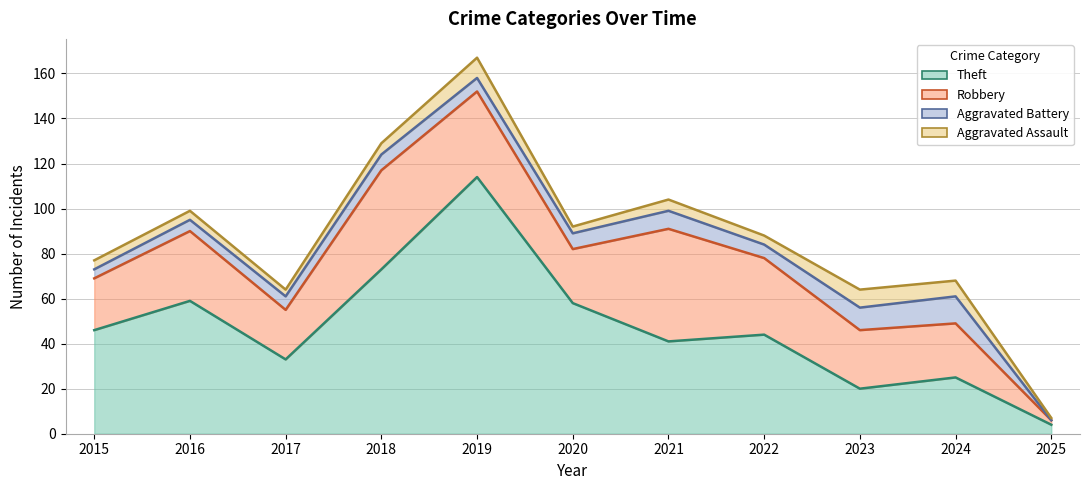

Is the value of Aggravated Battery at 2018 greater than the value of Aggravated Assault at 2024?

No